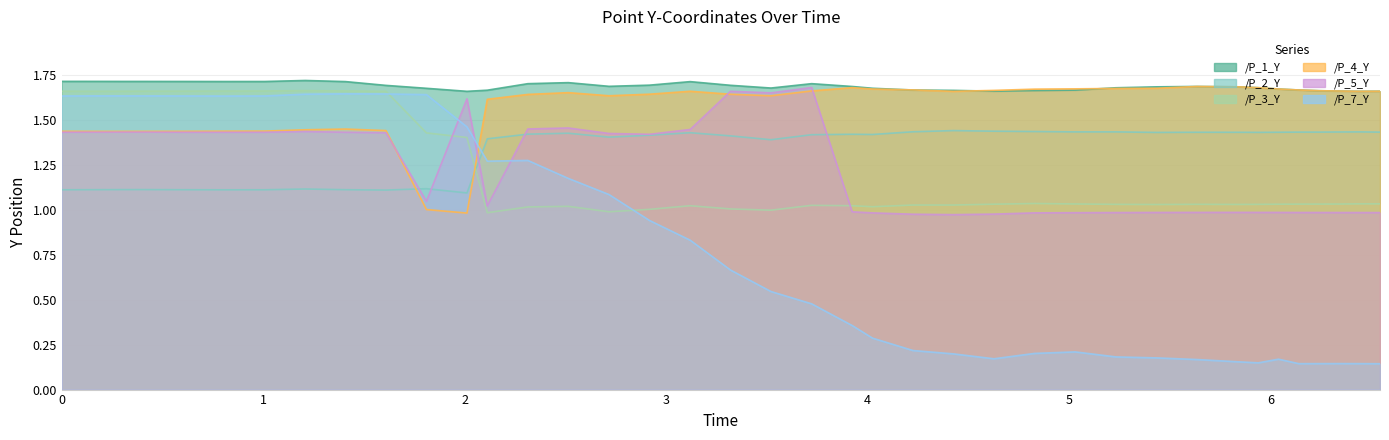

In /P_4_Y, how many points are lower than both neighbors (excluding endpoints)?

5